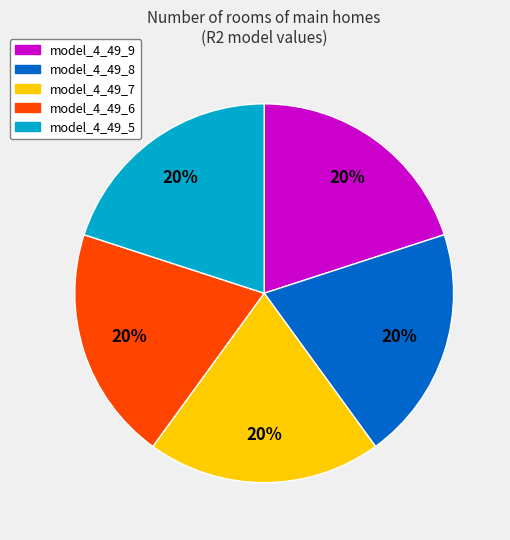

Do model_4_49_7 and model_4_49_8 together represent more than half of the pie?

No